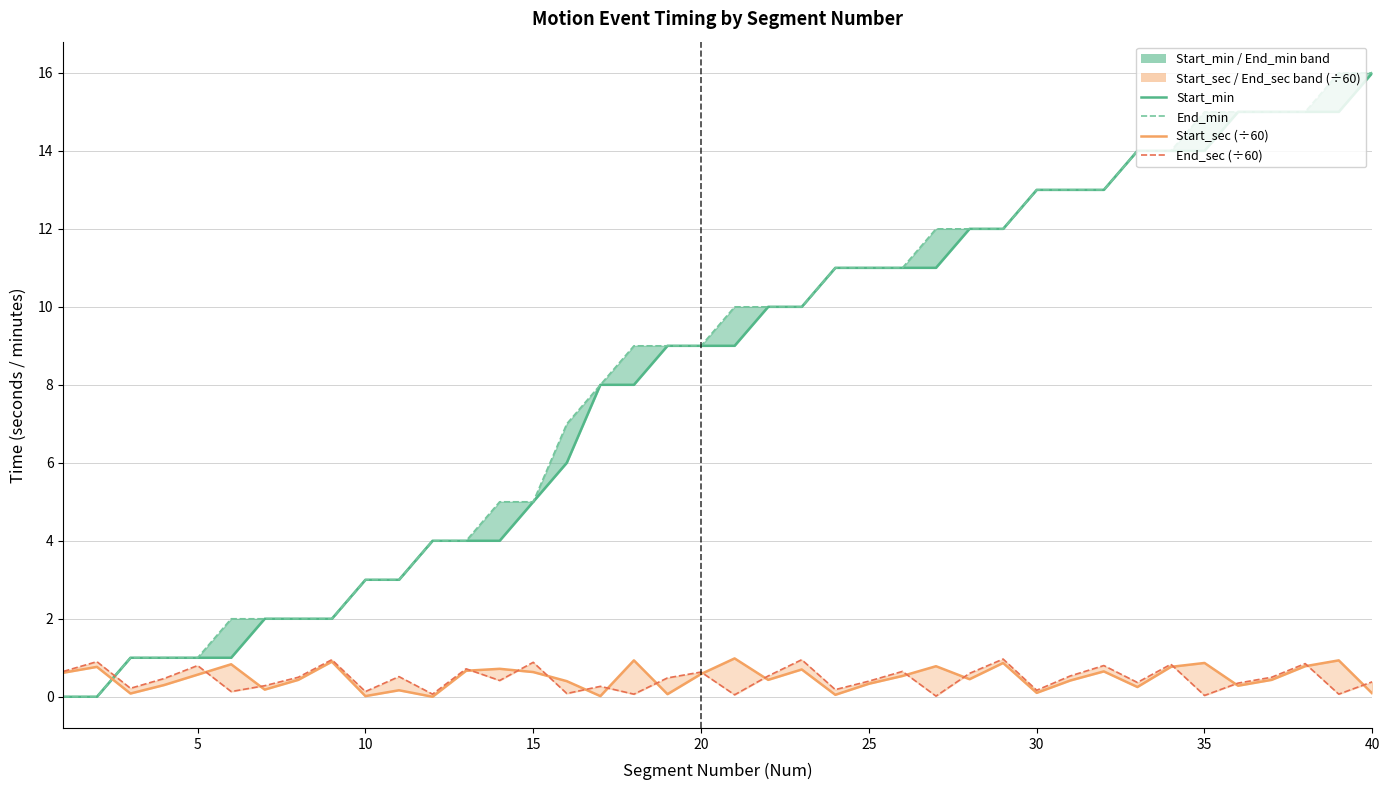

Which category has the highest value across all series?

40